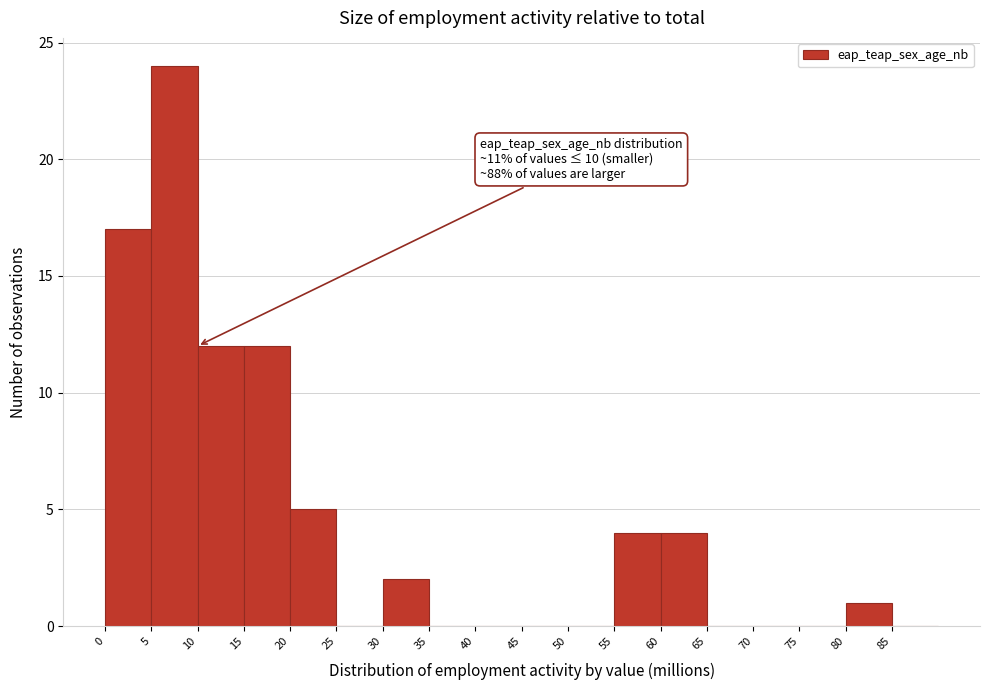

Over which range of the x-axis is the bar tallest?

5 to 10